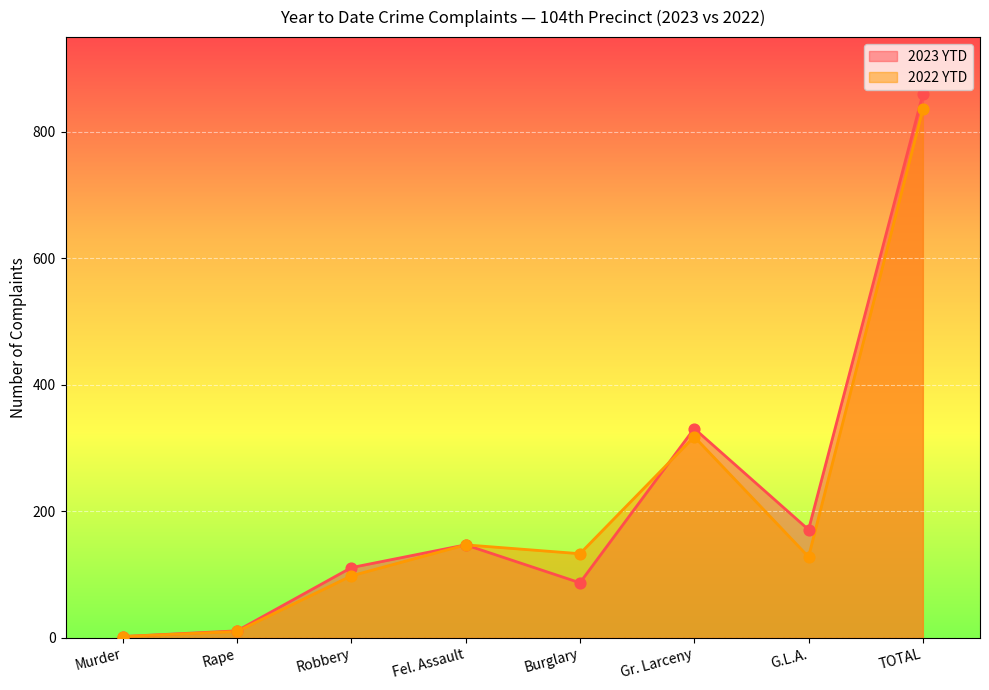

Which series contains the lowest Y value?

2023 YTD